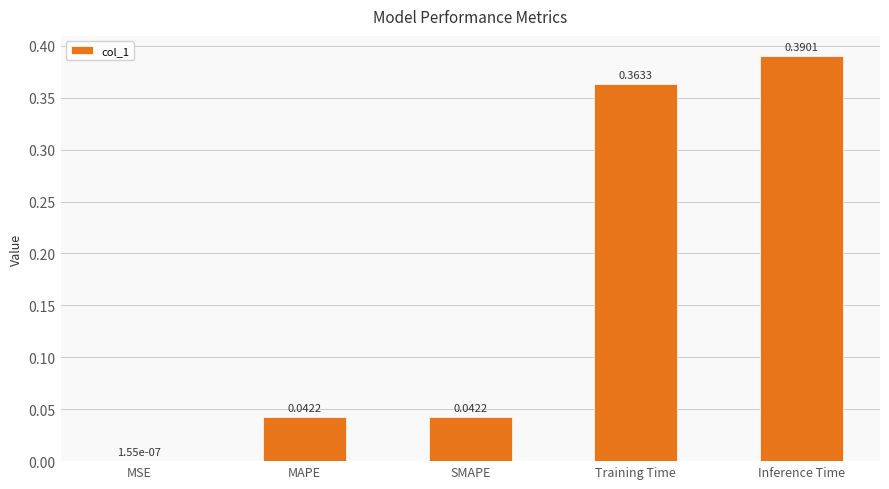

What is the change in value from MAPE to Inference Time?

+0.3